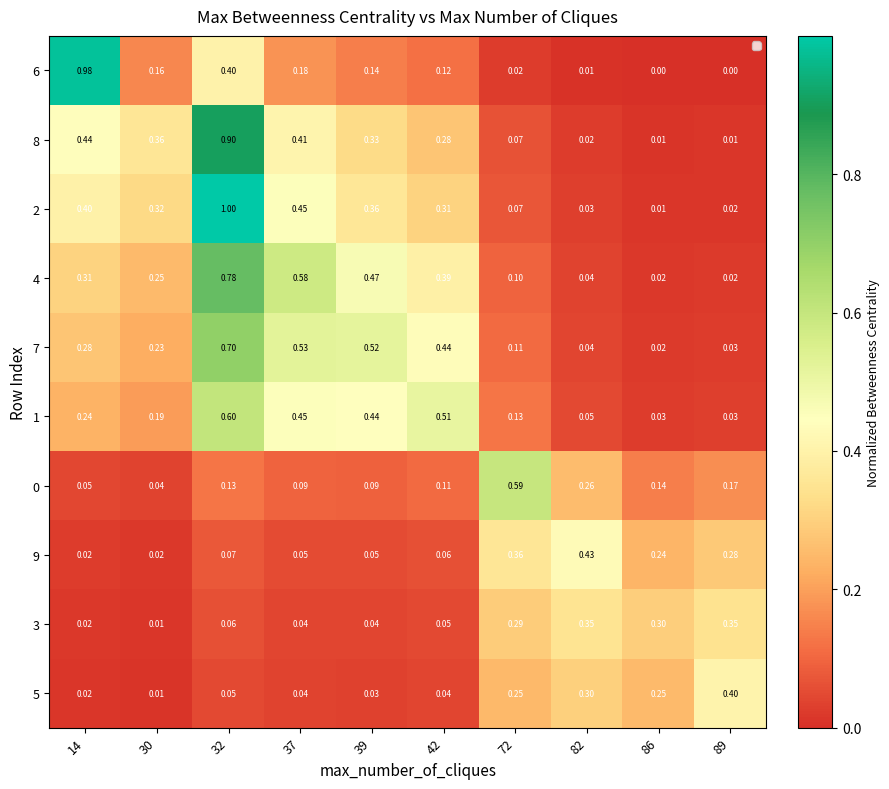

Reading right to left, list all the values displayed in this chart.

6: 89=0.0	86=0.0	82=0.0	72=0.0	42=0.1	39=0.1	37=0.2	32=0.4	30=0.2	14=1.0
8: 89=0.0	86=0.0	82=0.0	72=0.1	42=0.3	39=0.3	37=0.4	32=0.9	30=0.4	14=0.4
2: 89=0.0	86=0.0	82=0.0	72=0.1	42=0.3	39=0.4	37=0.5	32=1.0	30=0.3	14=0.4
4: 89=0.0	86=0.0	82=0.0	72=0.1	42=0.4	39=0.5	37=0.6	32=0.8	30=0.2	14=0.3
7: 89=0.0	86=0.0	82=0.0	72=0.1	42=0.4	39=0.5	37=0.5	32=0.7	30=0.2	14=0.3
1: 89=0.0	86=0.0	82=0.1	72=0.1	42=0.5	39=0.4	37=0.5	32=0.6	30=0.2	14=0.2
0: 89=0.2	86=0.1	82=0.3	72=0.6	42=0.1	39=0.1	37=0.1	32=0.1	30=0.0	14=0.1
9: 89=0.3	86=0.2	82=0.4	72=0.4	42=0.1	39=0.1	37=0.1	32=0.1	30=0.0	14=0.0
3: 89=0.3	86=0.3	82=0.3	72=0.3	42=0.1	39=0.0	37=0.0	32=0.1	30=0.0	14=0.0
5: 89=0.4	86=0.2	82=0.3	72=0.2	42=0.0	39=0.0	37=0.0	32=0.1	30=0.0	14=0.0